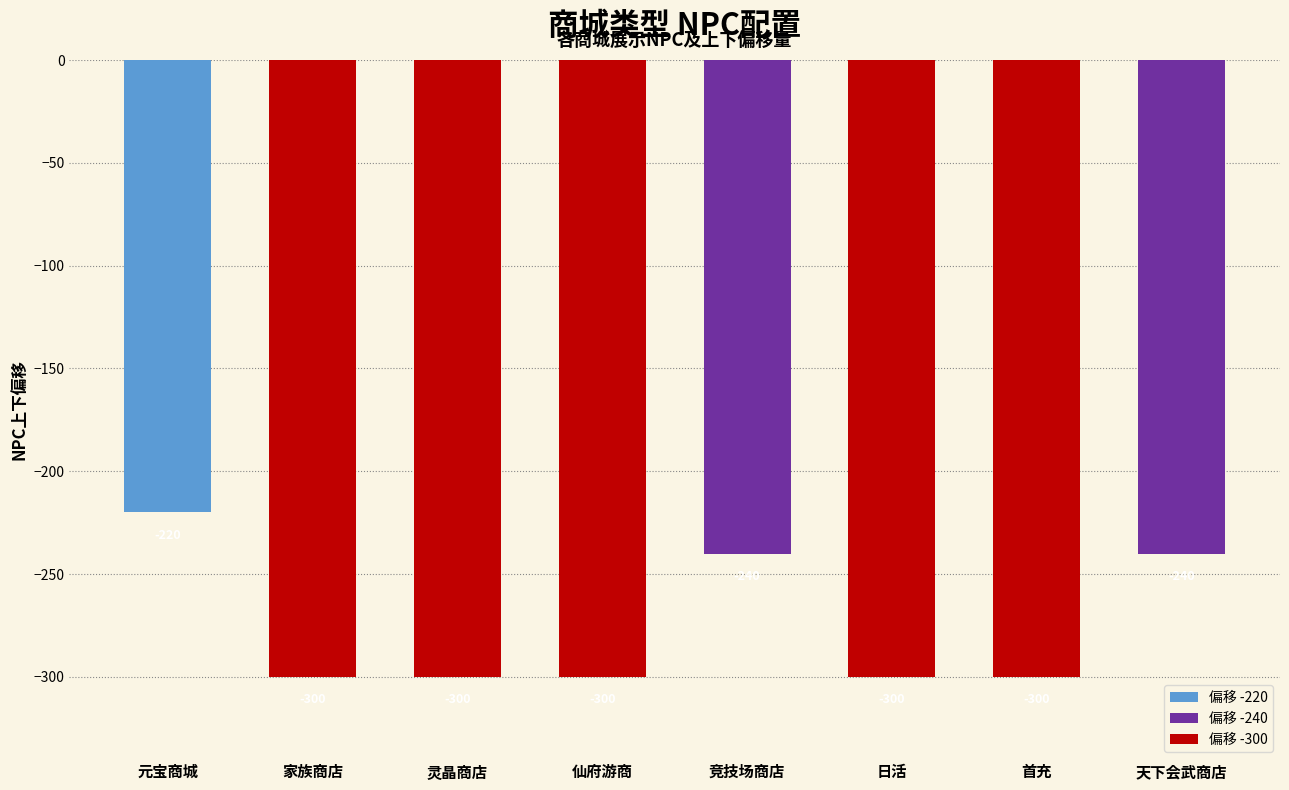

How many values are between -300 and -240?

7